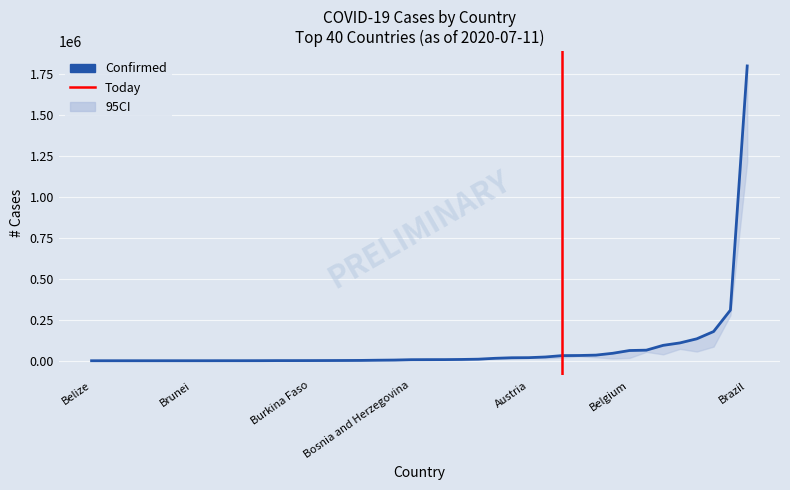

True or false: Deaths and Recovered intersect in this chart.

False